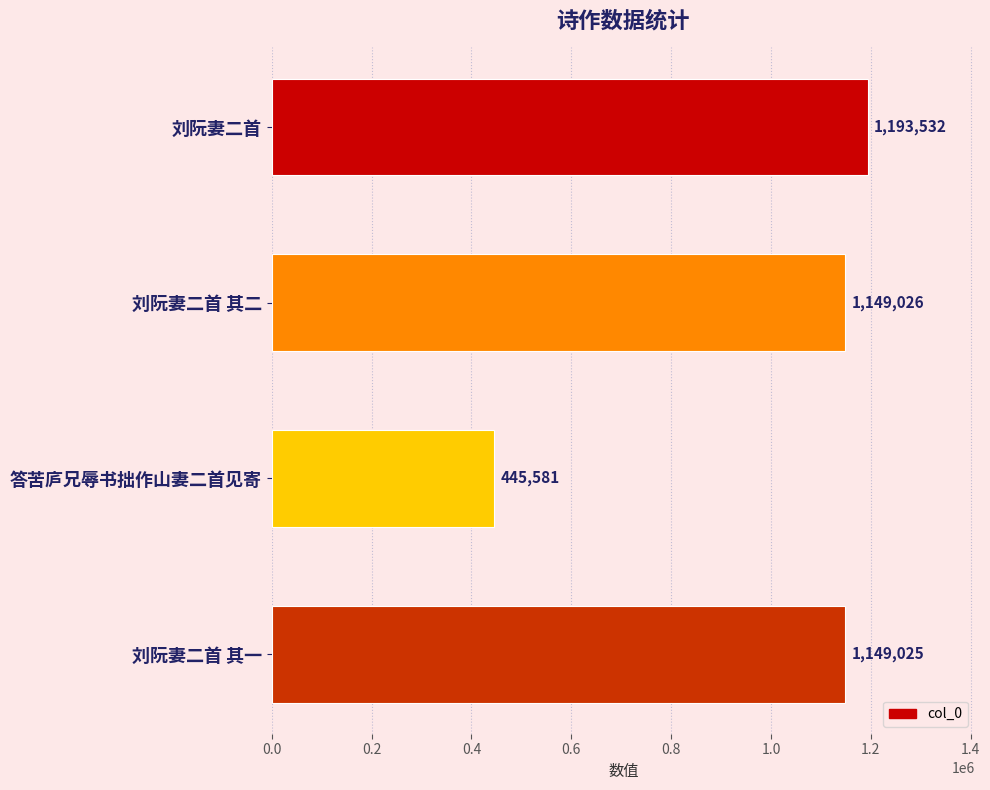

Count the number of categories in the chart.

4